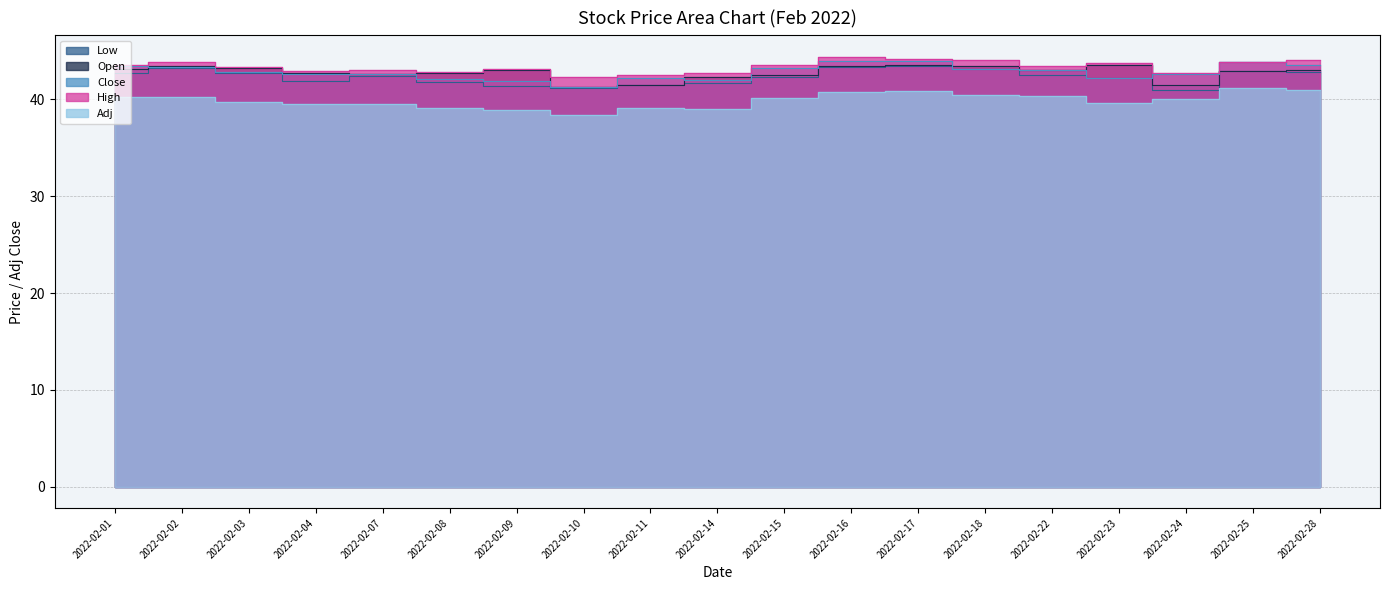

Which series changed the most between 2022-02-16 and 2022-02-28?

Low